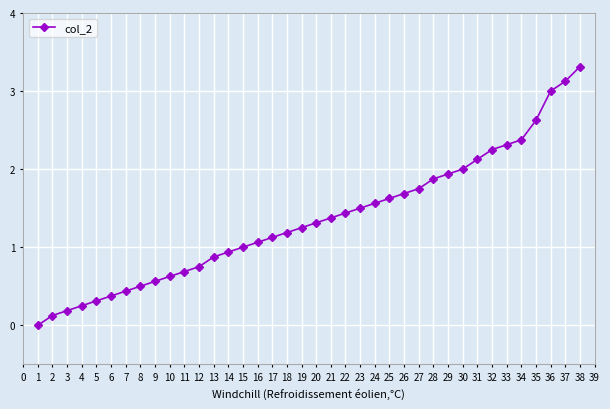

Which has a higher value, 20 or 19?

20